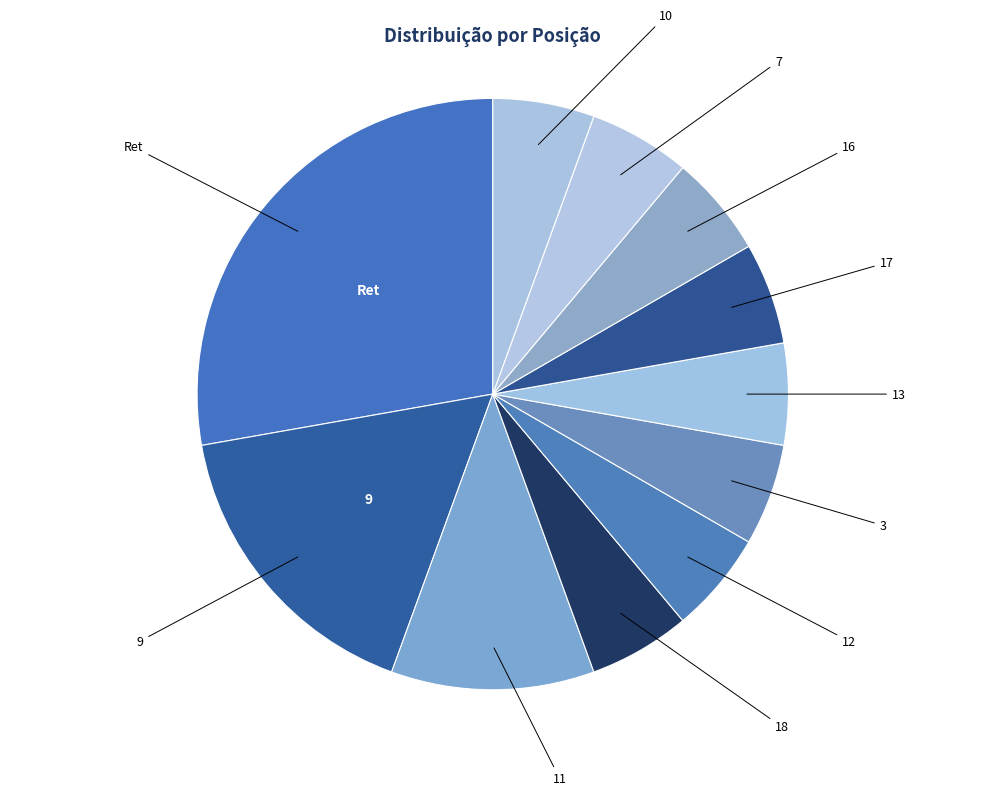

Count the number of slices in the pie.

11